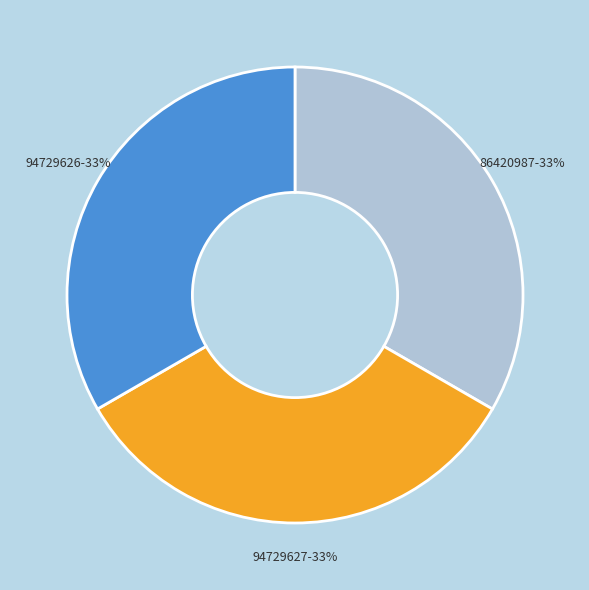

To the nearest percent, what is the average slice percentage?

33%